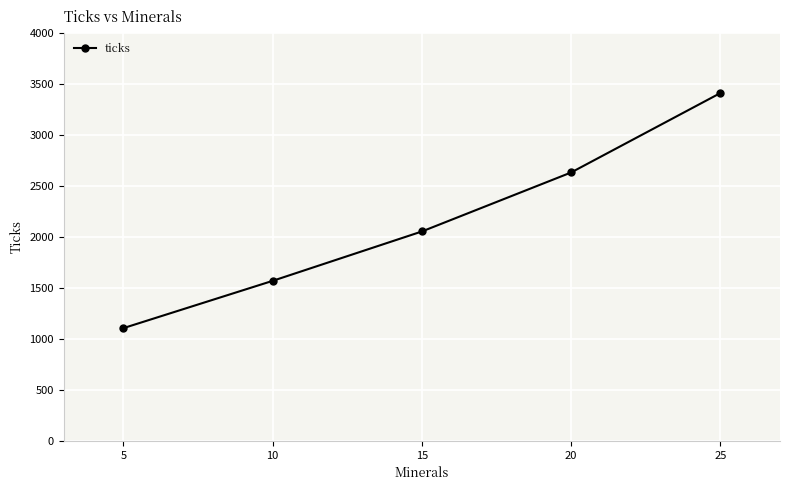

What is the change in value from 5 to 20?

+1526.1